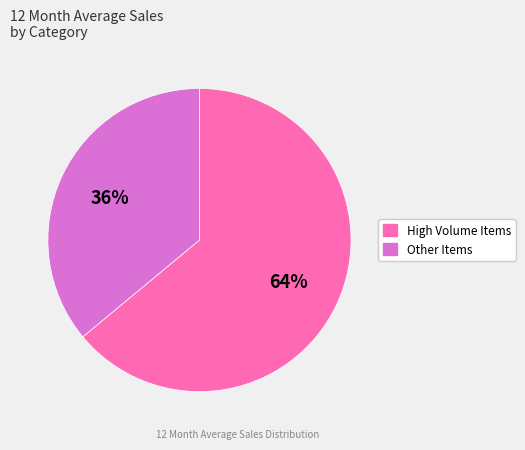

Count the number of slices in the pie.

2